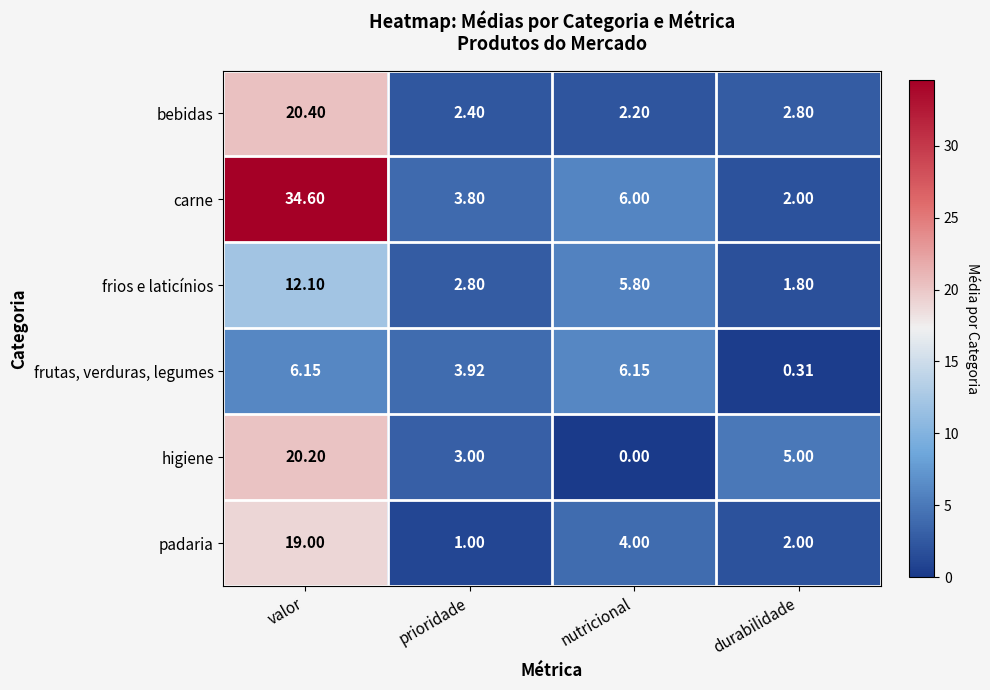

Where is higiene nearest to the value 10?

durabilidade